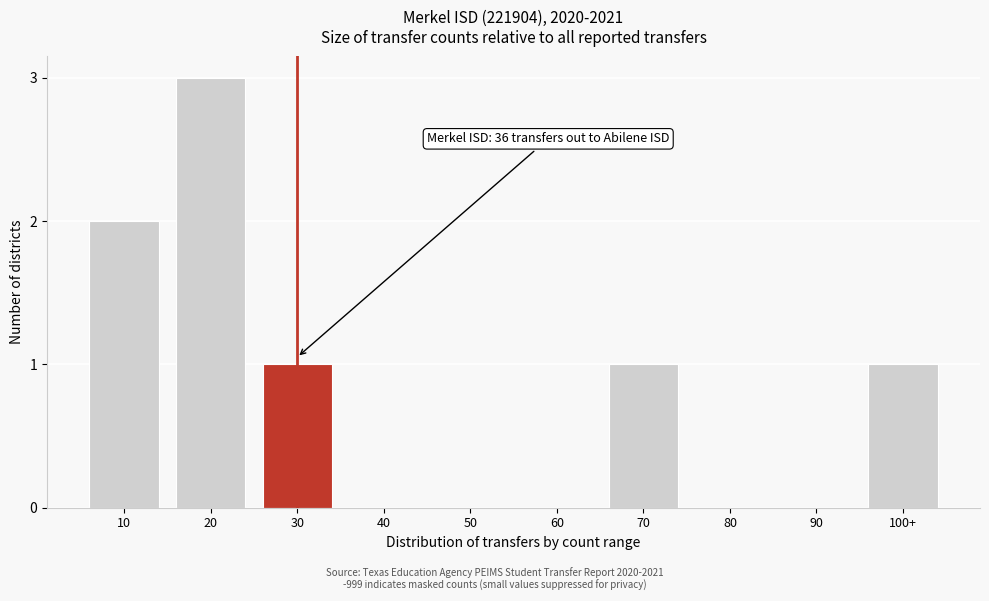

Reading right to left, what are all the values shown in this chart?

100+=1	90=0	80=0	70=1	60=0	50=0	40=0	30=1	20=3	10=2